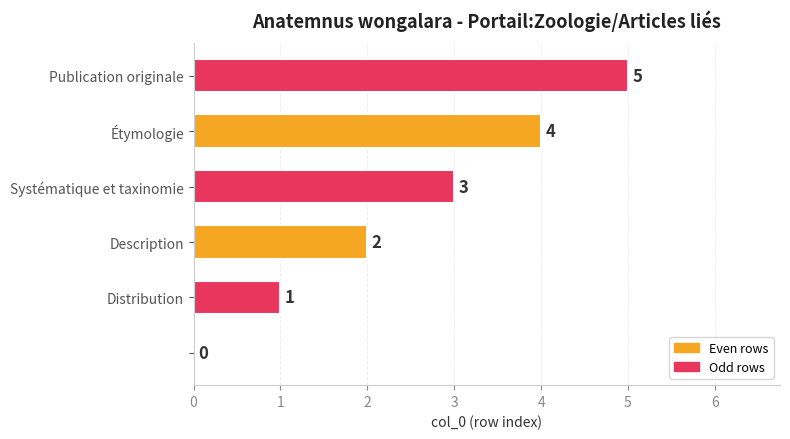

What is the sum of all values?

15